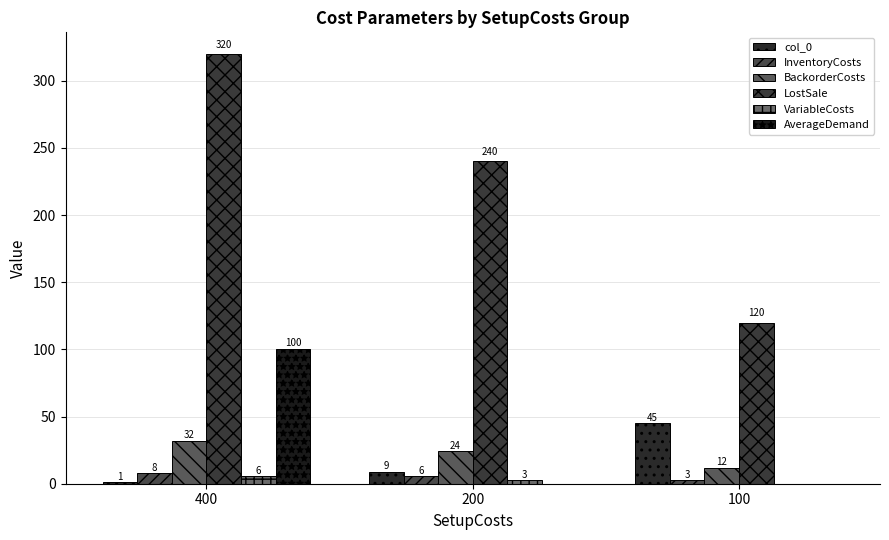

What is the difference between the highest and lowest values at 200?

240